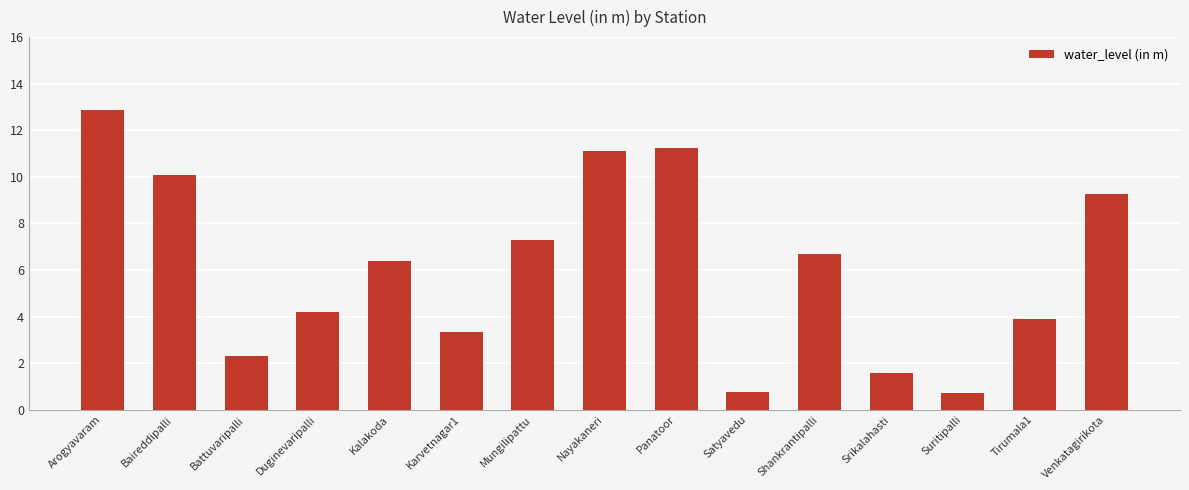

What is the minimum value shown in the chart?

0.7